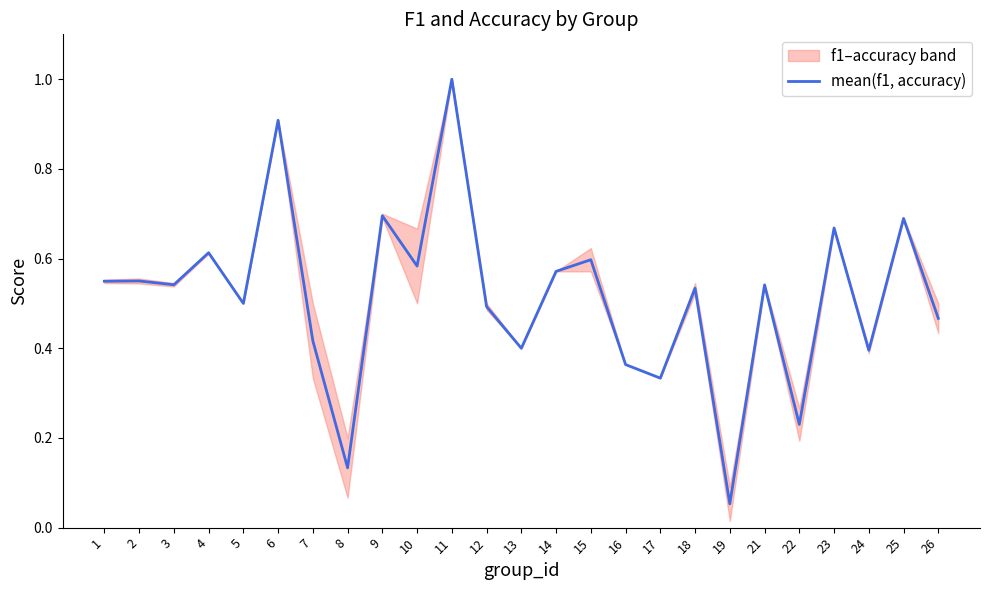

How many interior local valleys (lower than both neighbors) does the data have?

9